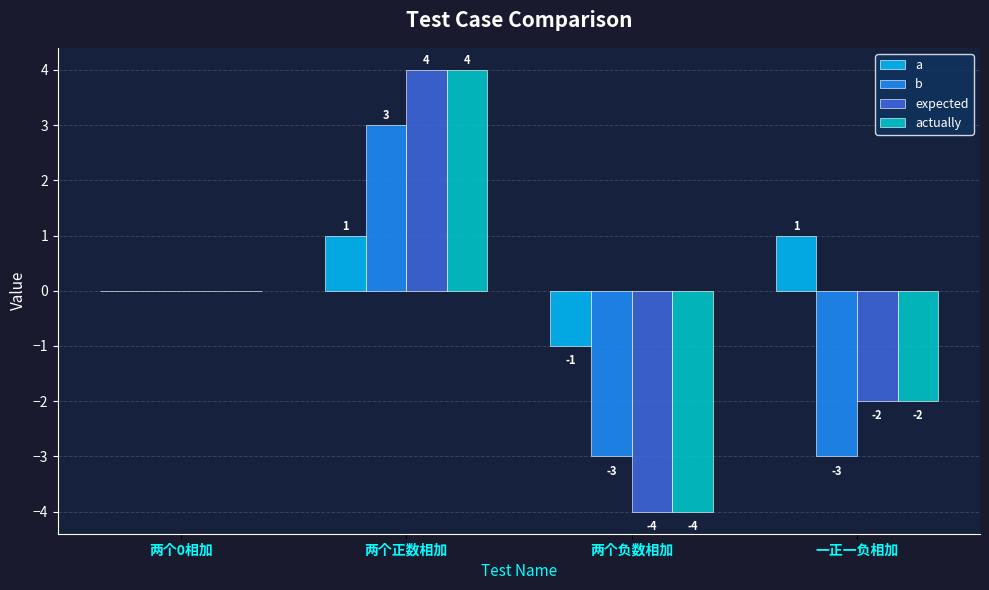

Are the bars horizontal?

No